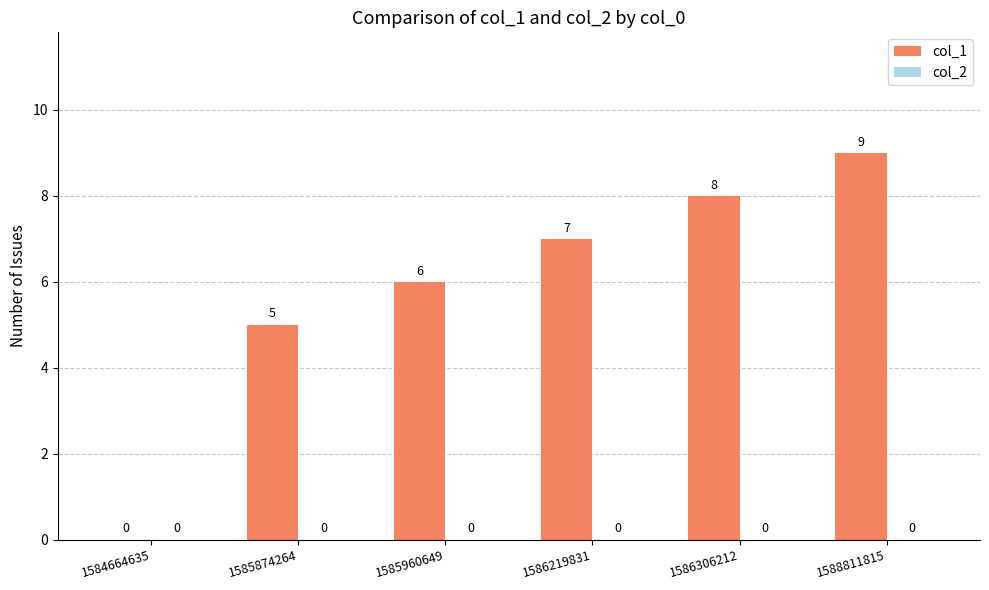

What is the maximum value shown in the chart?

9